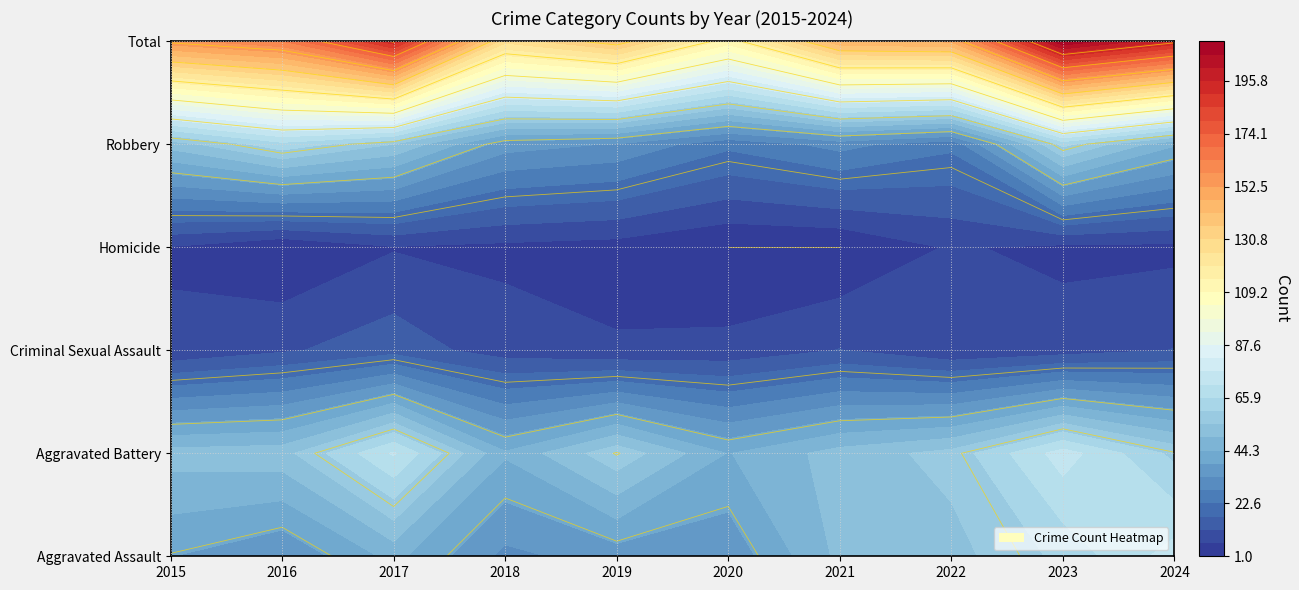

What is the sum of all Total values?

1592